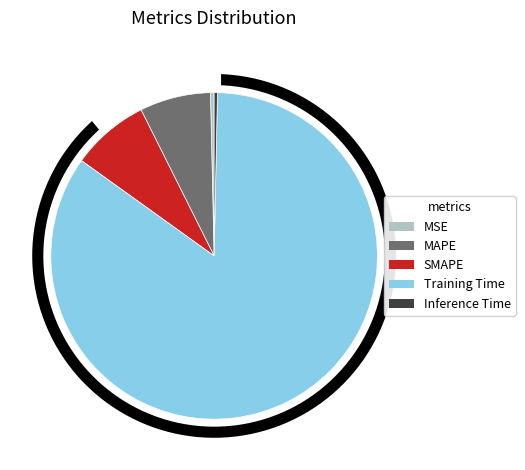

Which category has the biggest portion of the pie?

Training Time